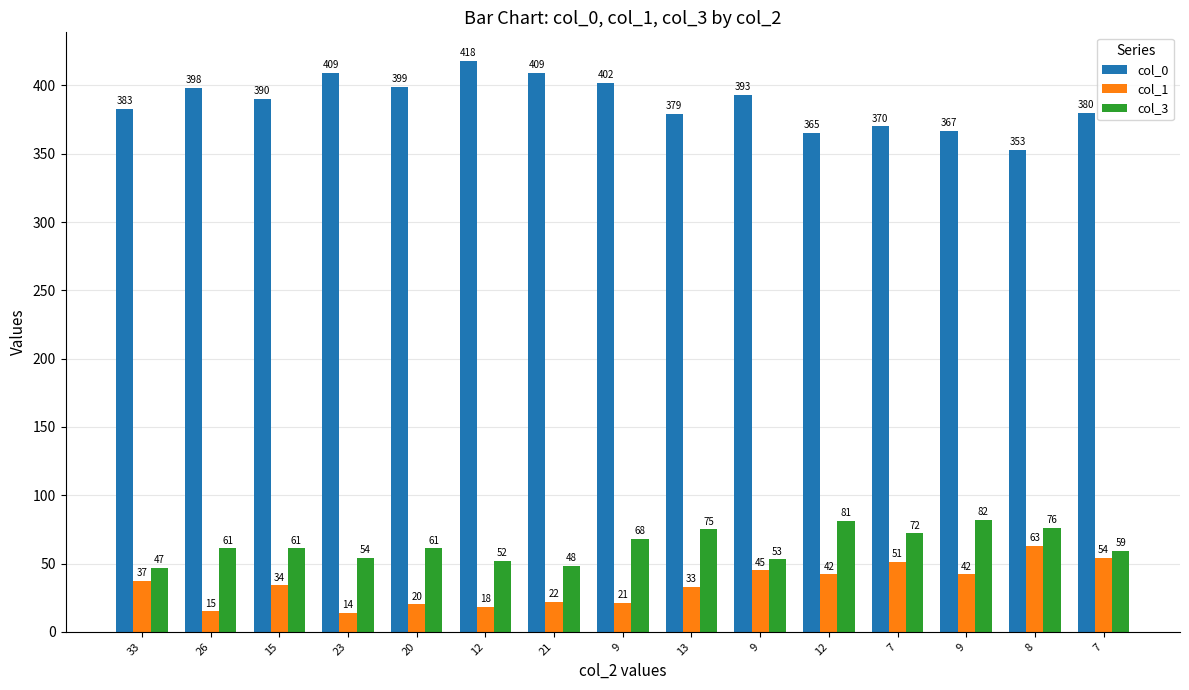

Between 33 and 13, which series saw the biggest shift?

col_3